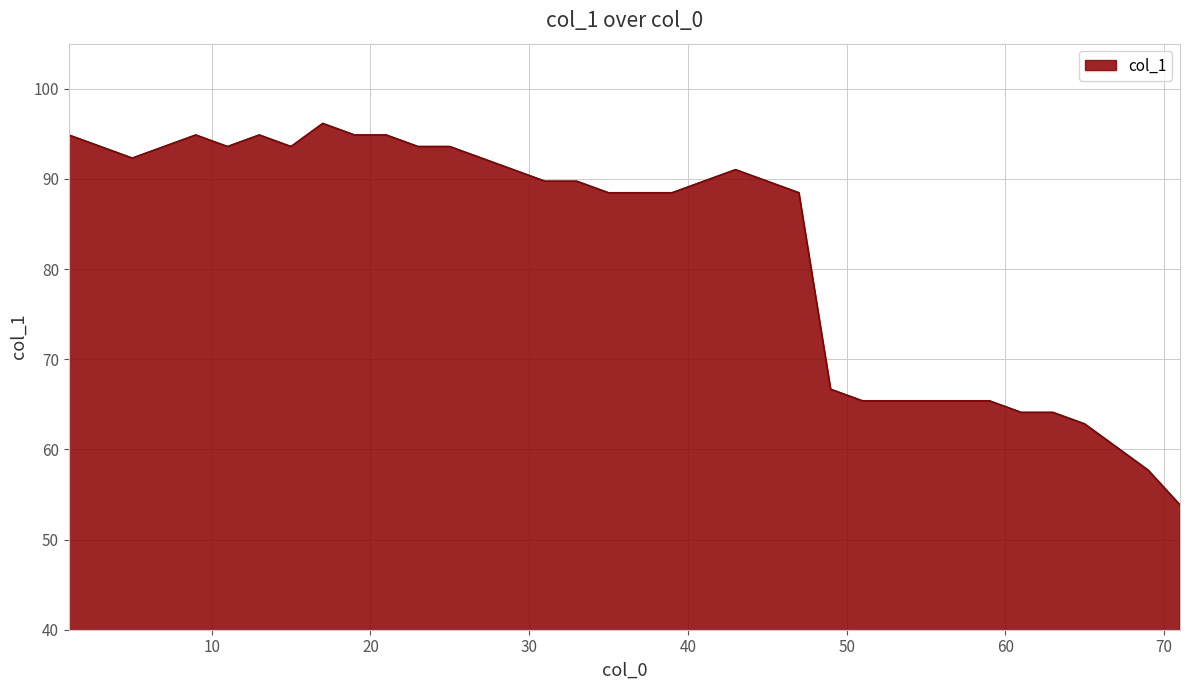

What is the greatest value displayed?

96.2